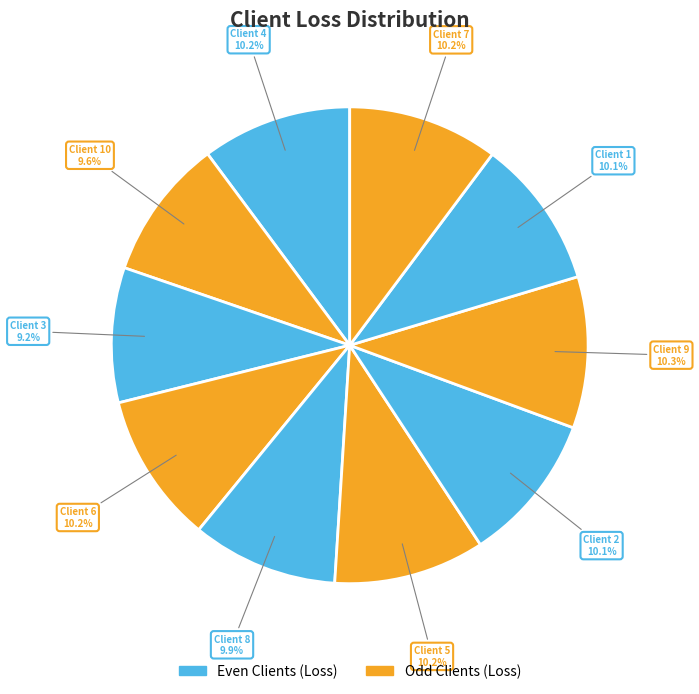

Rank the categories by value from lowest to highest.

3, 10, 8, 2, 1, 4, 6, 7, 5, 9